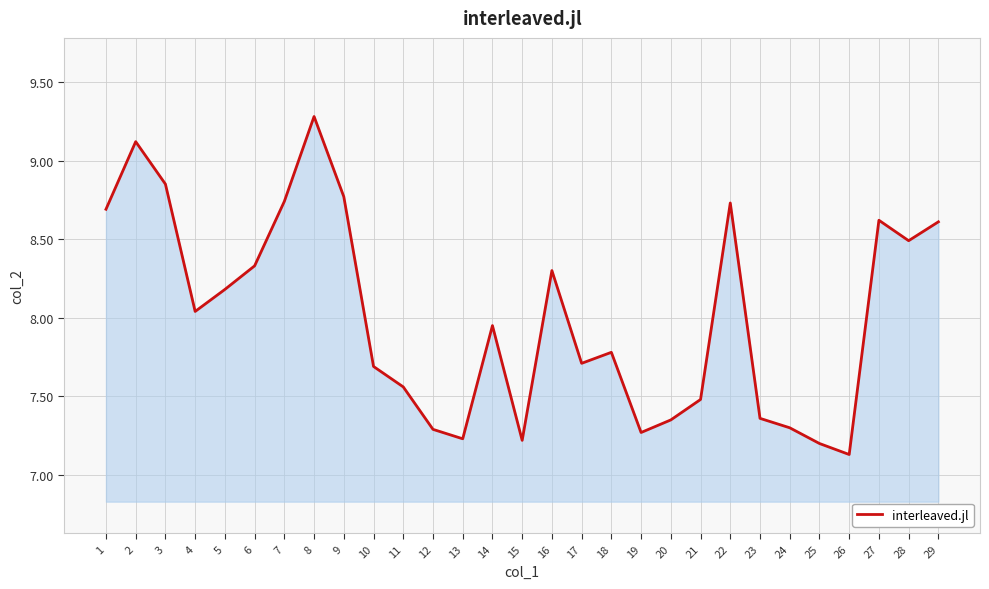

Between 1 and 14, which is larger?

1